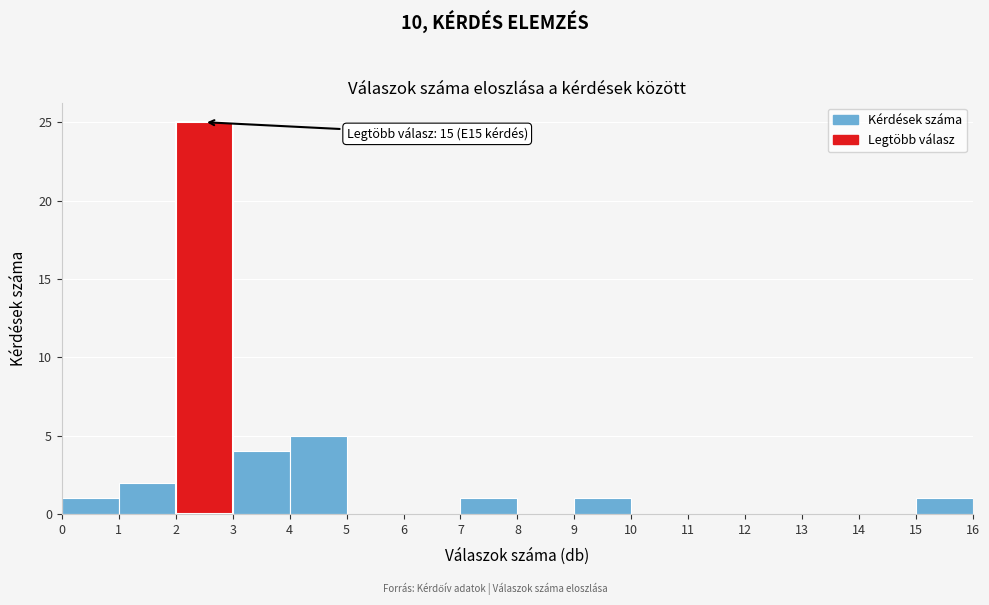

Which range on the x-axis has the tallest bar?

2 to 3